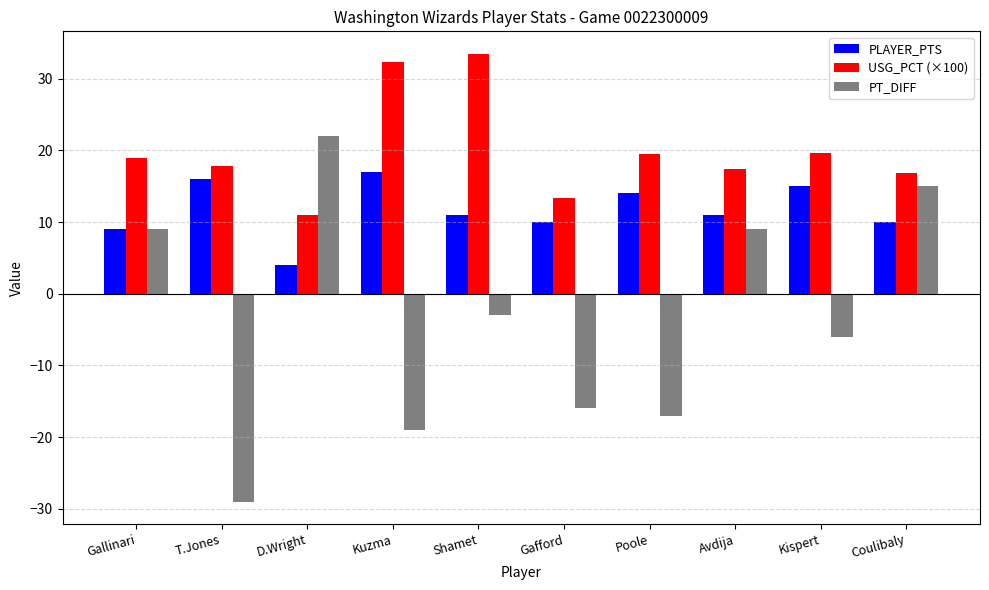

What is the difference between the PLAYER_PTS values at Kispert and Poole?

1.0